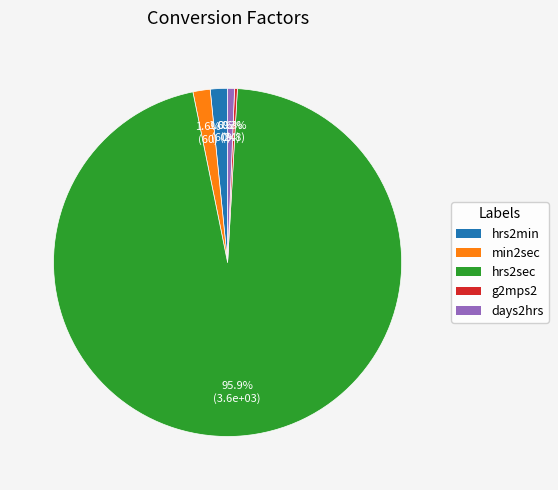

How much of the chart is everything except min2sec?

98.4%